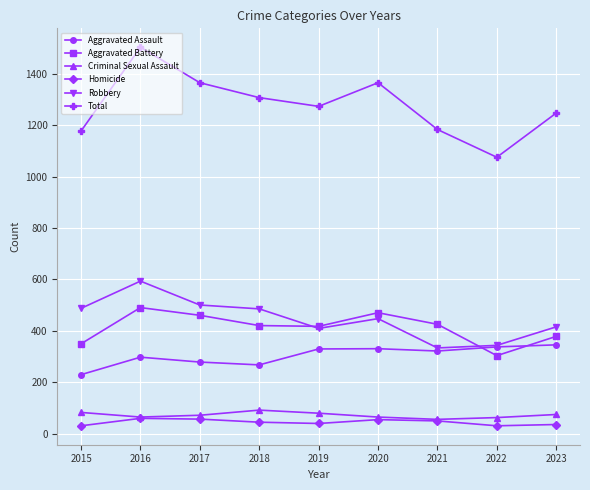

At which category is the sum across all series the highest?

2016